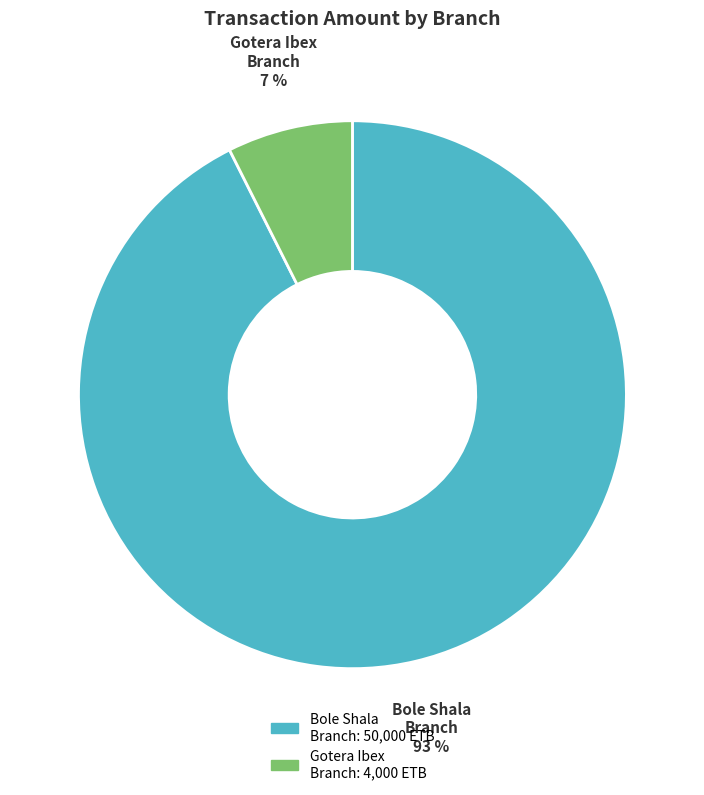

Is the sum of Bole Shala Branch and Gotera Ibex Branch greater than half?

Yes